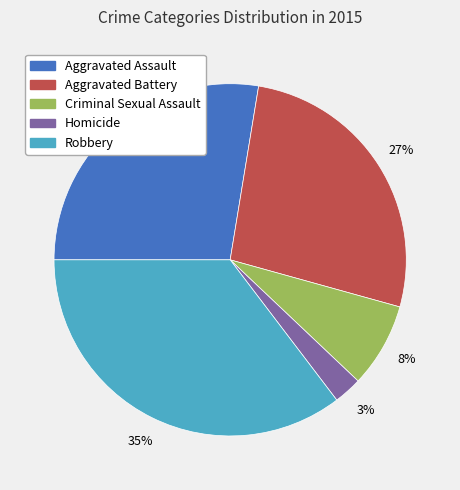

How many slices are in this pie chart?

5